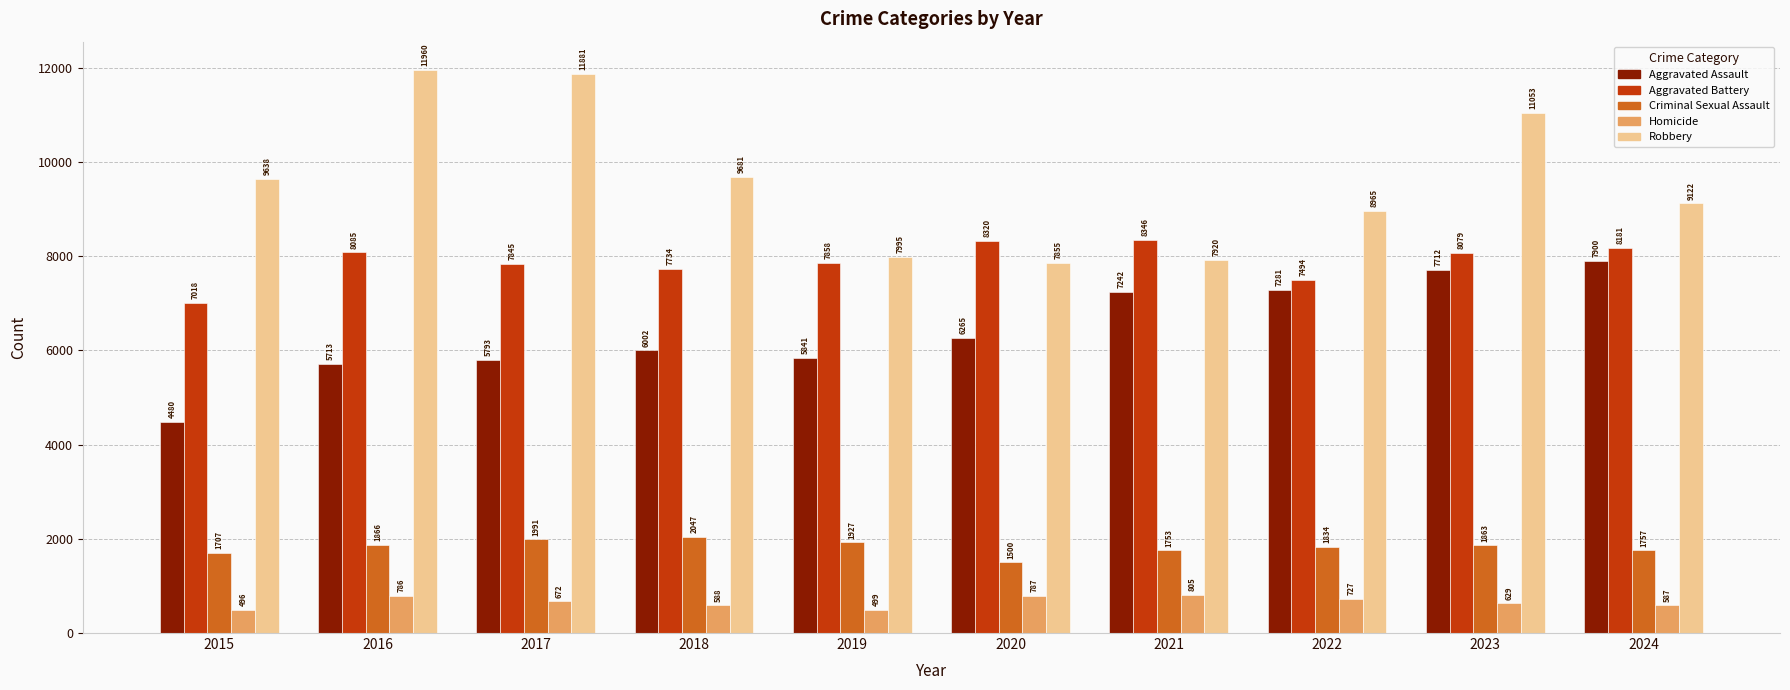

Which series has the largest total across all categories?

Robbery